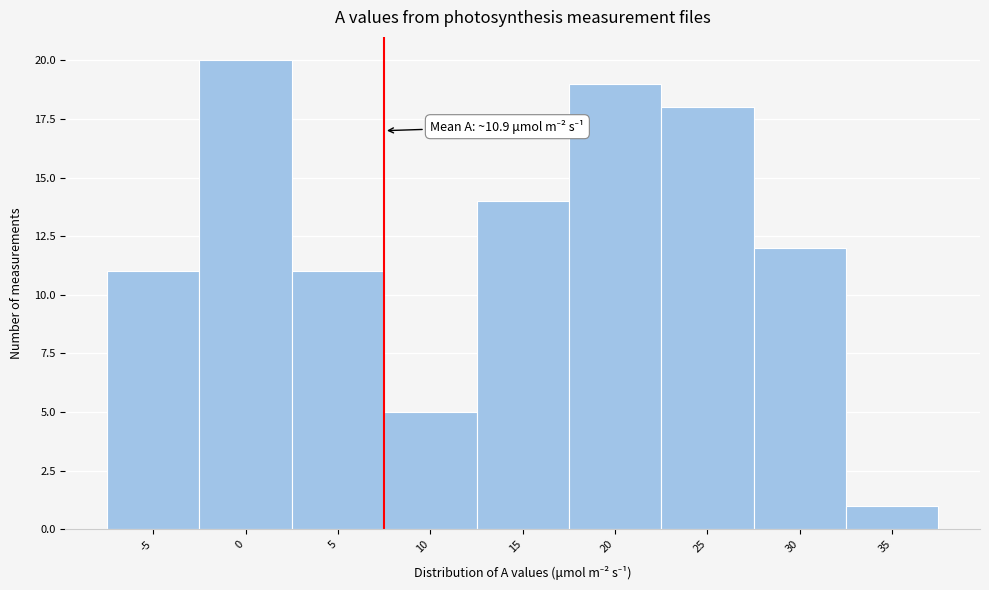

Reading left to right, extract all data points from this chart.

11	20	11	5	14	19	18	12	1